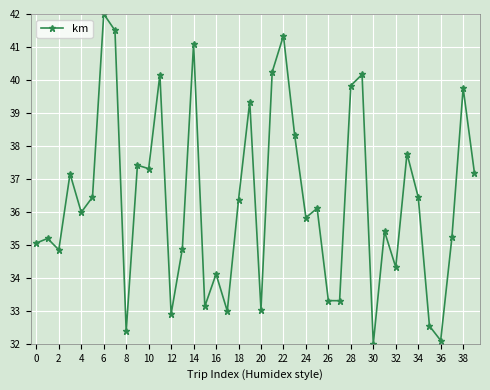

How many categories are shown in the chart?

40